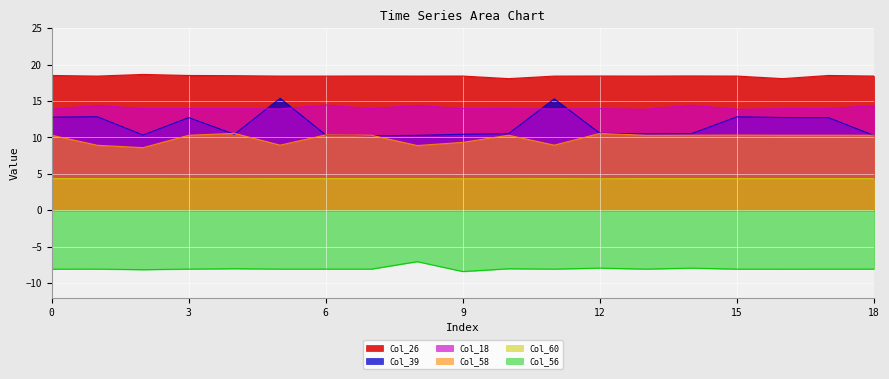

What is the minimum value shown in the chart?

-8.4